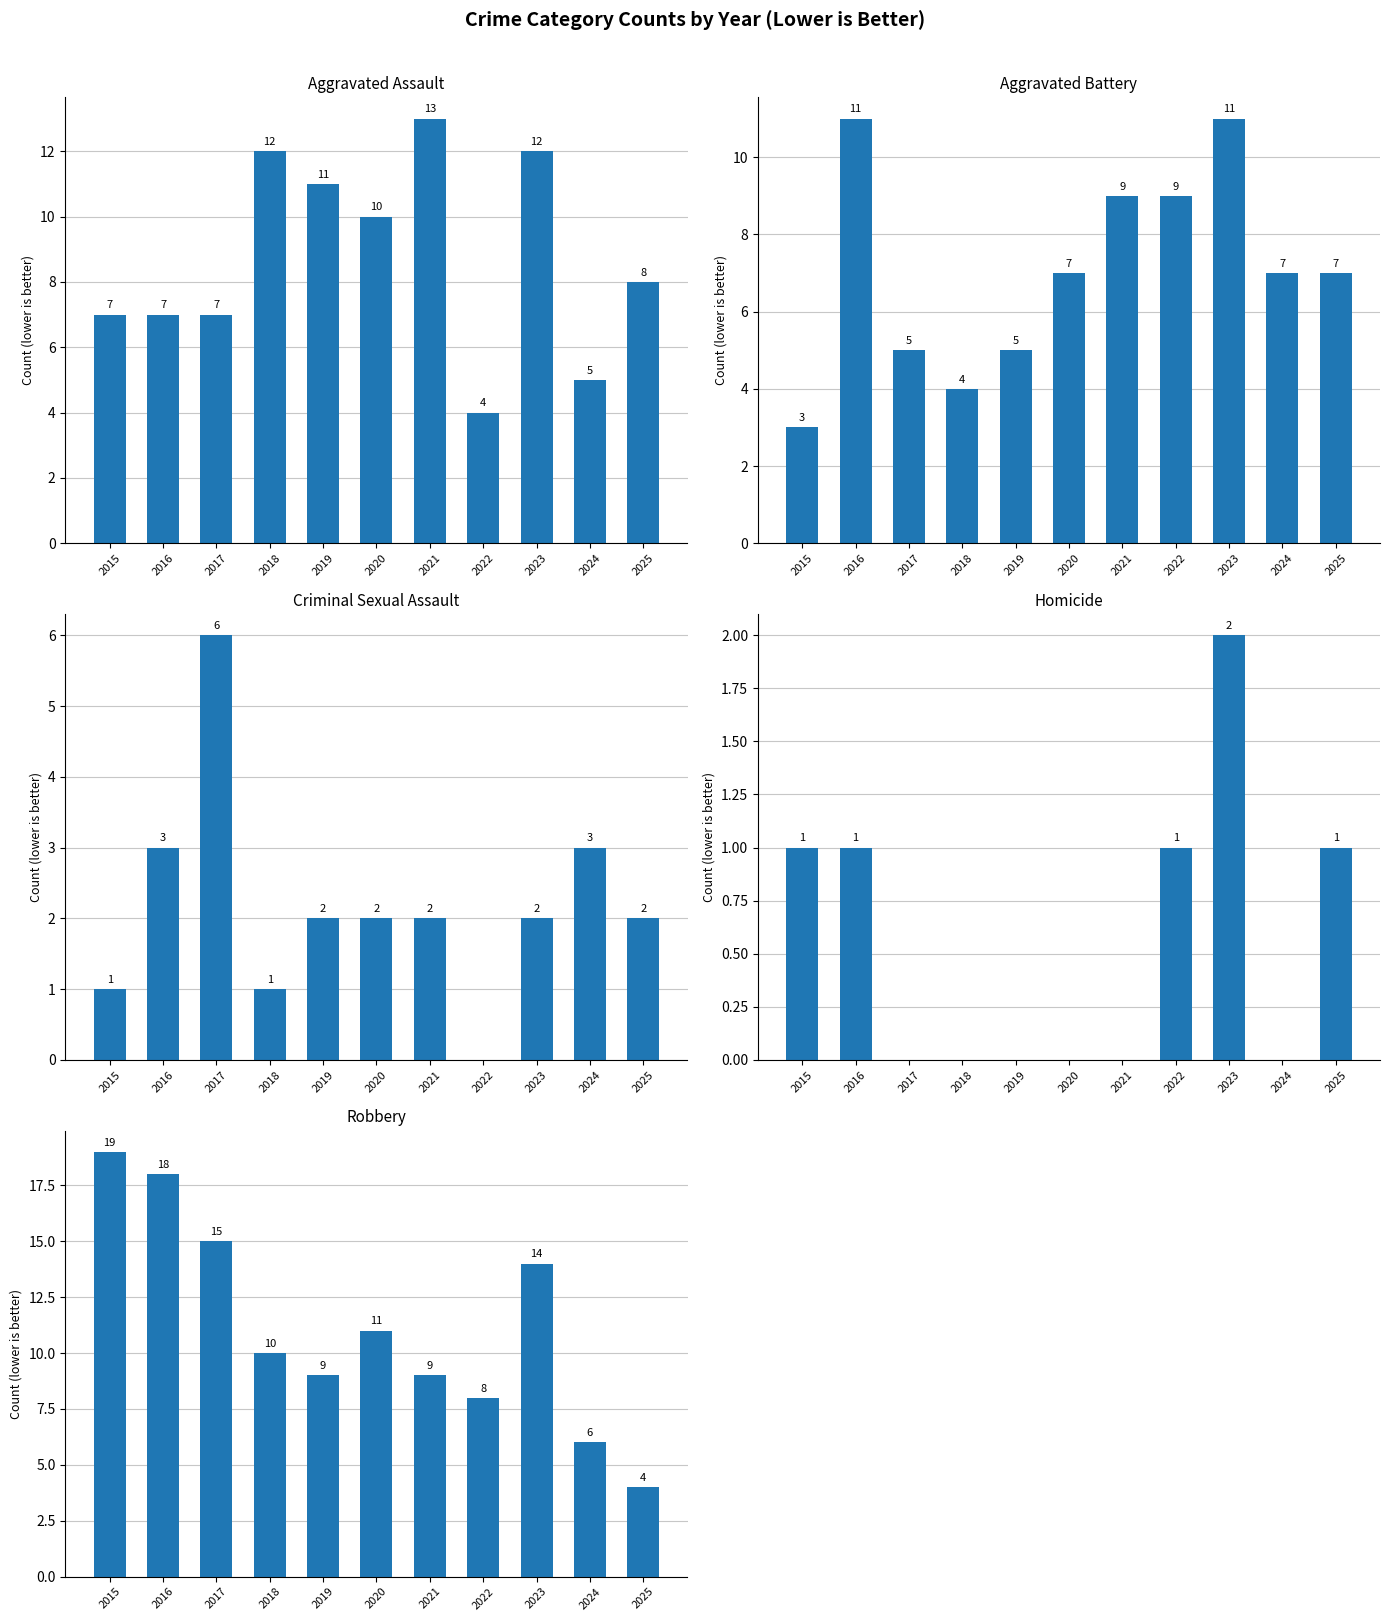

List the labels in order of Aggravated Assault value, smallest first.

2022, 2024, 2015, 2016, 2017, 2025, 2020, 2019, 2018, 2023, 2021